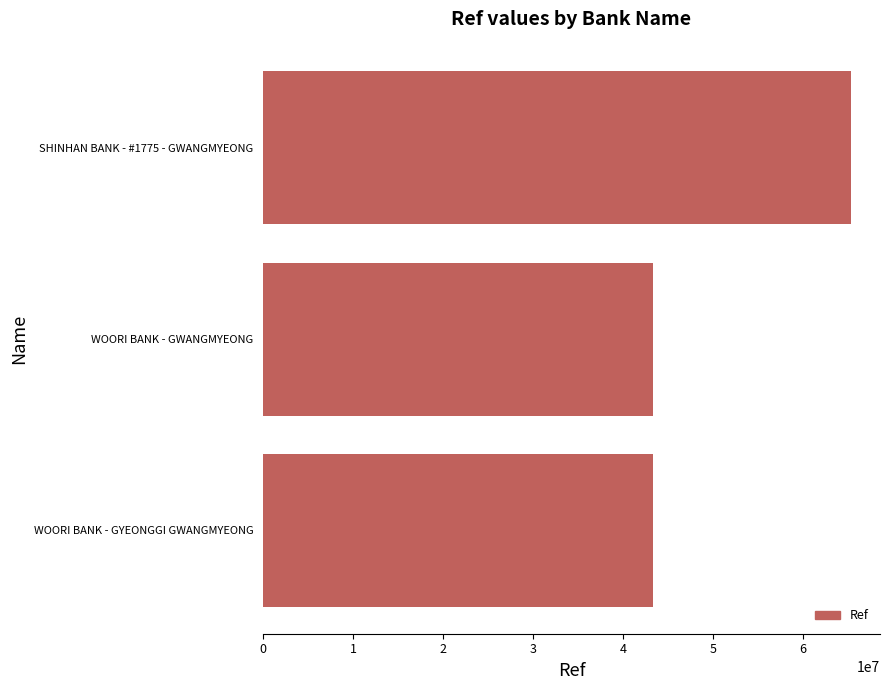

What is the smallest value displayed?

43314892